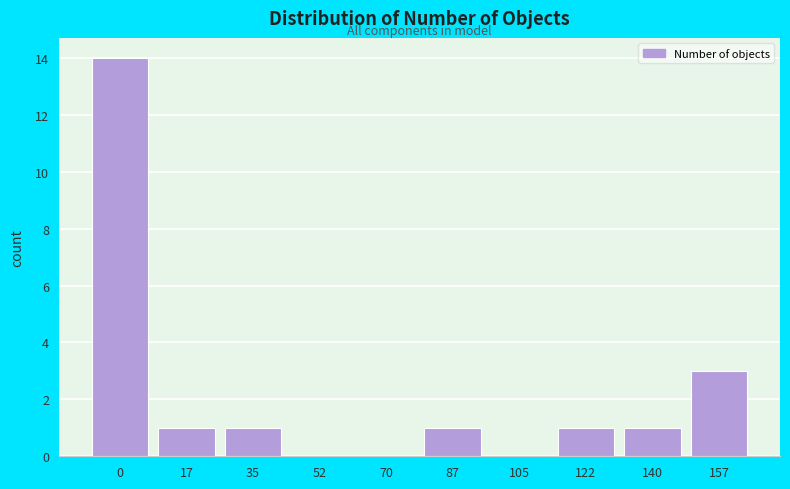

Reading left to right, list all the values displayed in this chart.

0=14	17=1	35=1	52=0	70=0	87=1	105=0	122=1	140=1	157=3